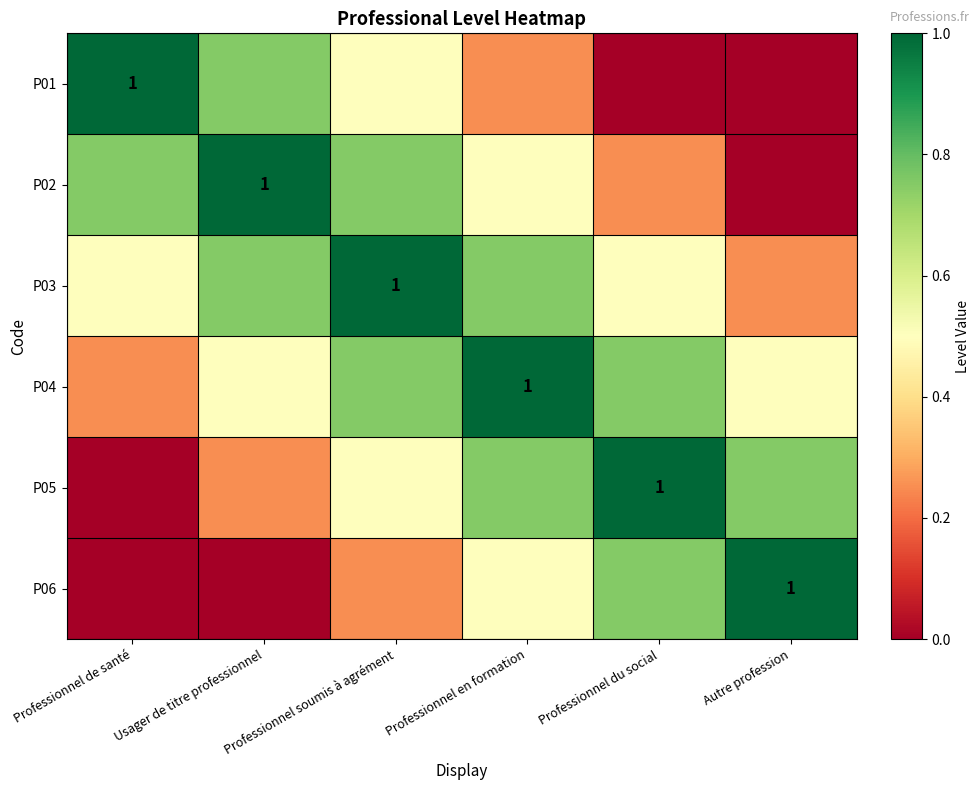

Is the value of P05 at Professionnel de santé greater than the value of P02 at Professionnel du social?

No